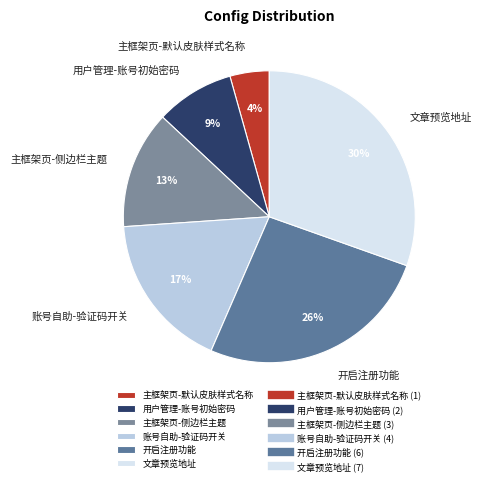

Do 文章预览地址 and 主框架页-默认皮肤样式名称 together represent more than half of the pie?

No